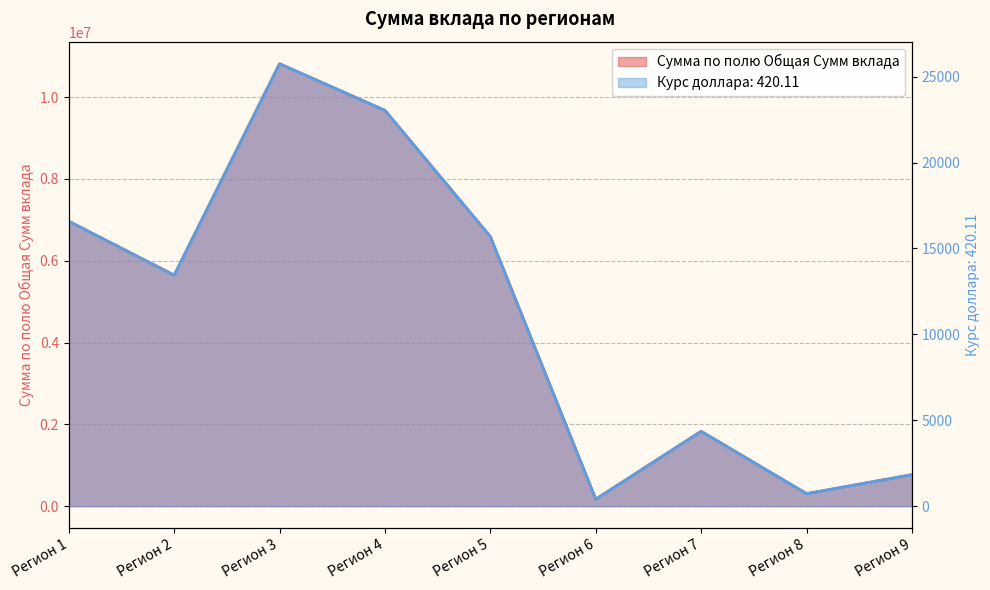

True or false: Сумма по полю Общая Сумм вклада and Курс доллара: 420.11 intersect in this chart.

False